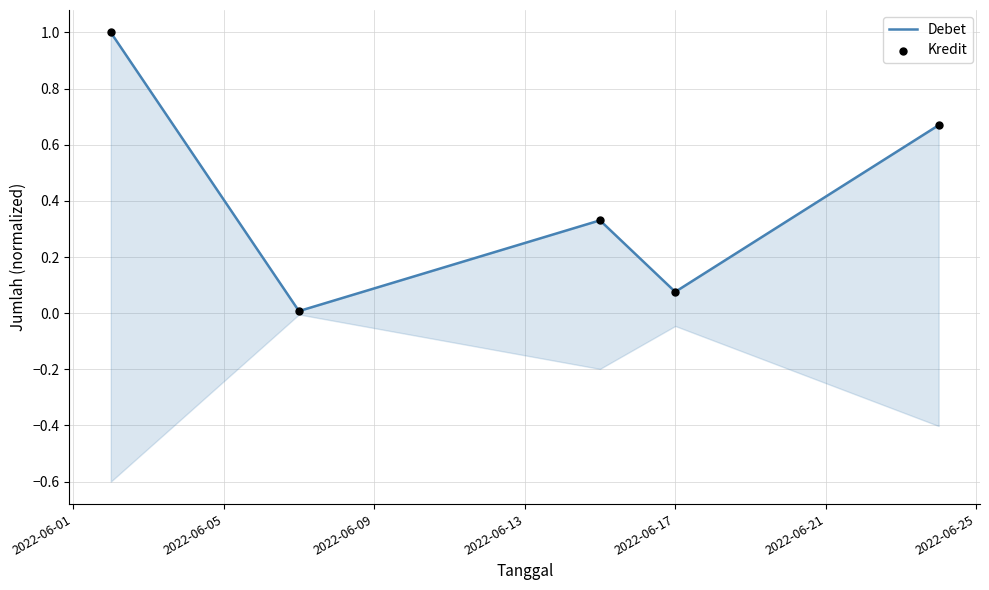

Which series has the largest Y range (max minus min)?

Debet